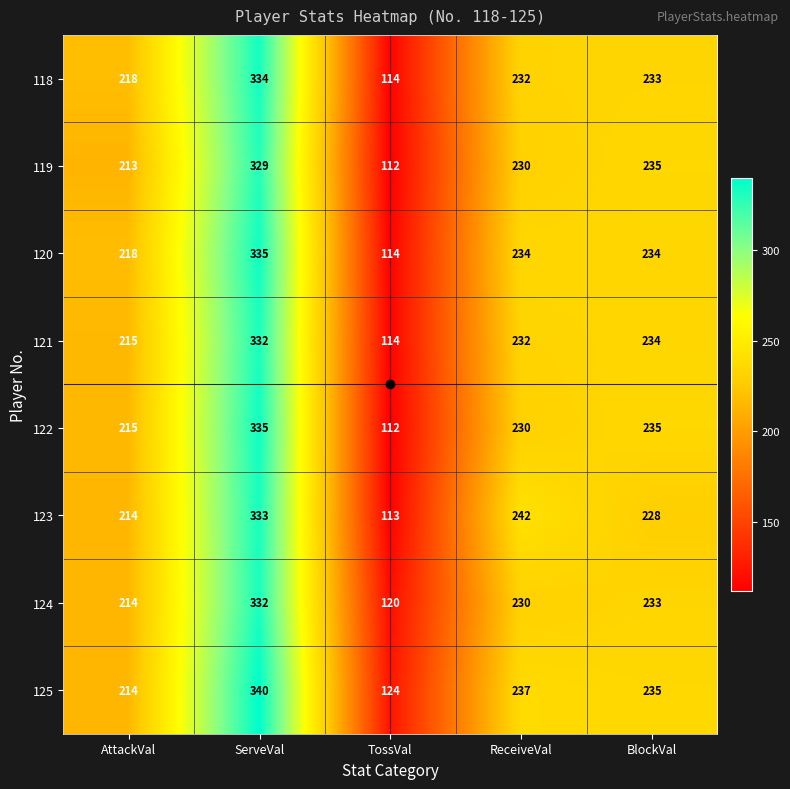

Rank the categories by 125 value from lowest to highest.

TossVal, AttackVal, BlockVal, ReceiveVal, ServeVal